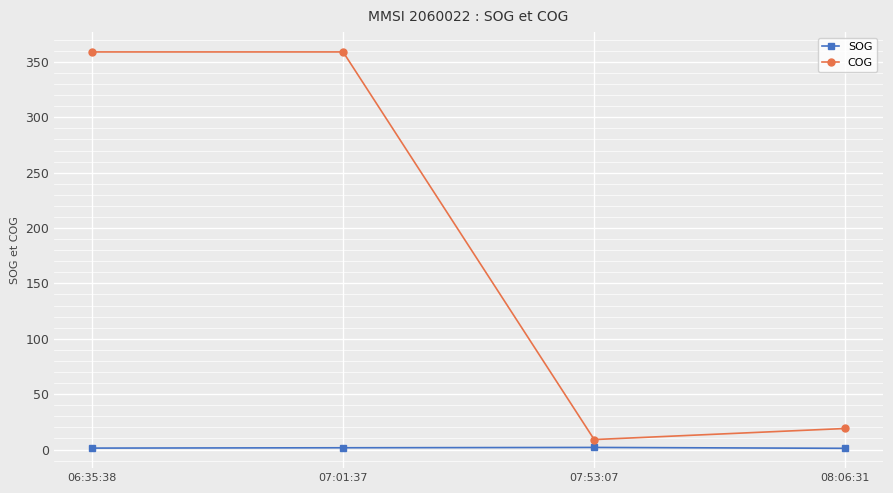

What value does the COG series have at 08:06:31?

19.0